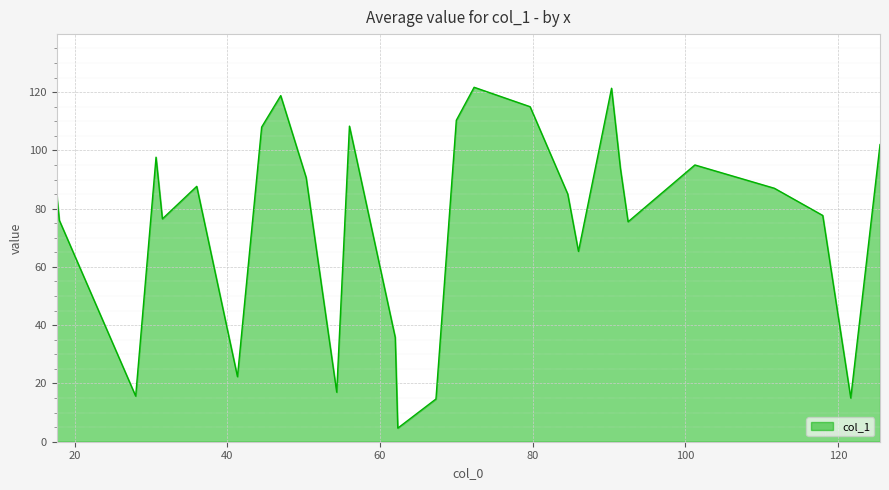

What is the minimum value shown in the chart?

4.7